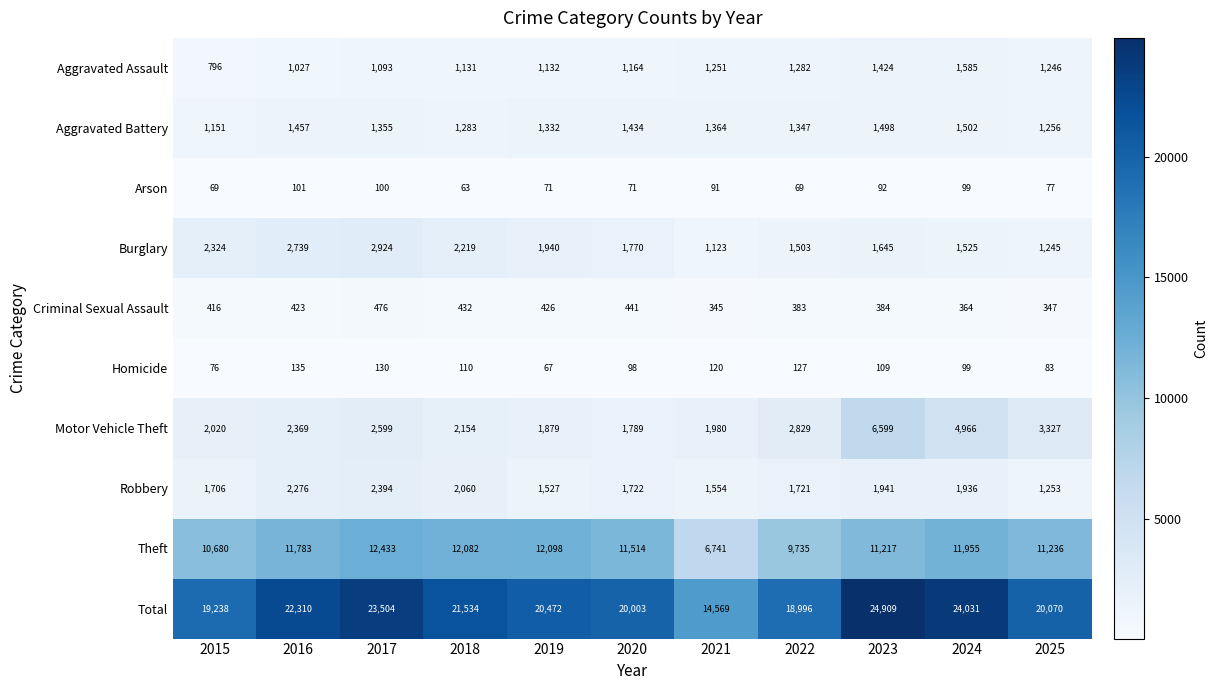

Read the Homicide value at 2021.

120